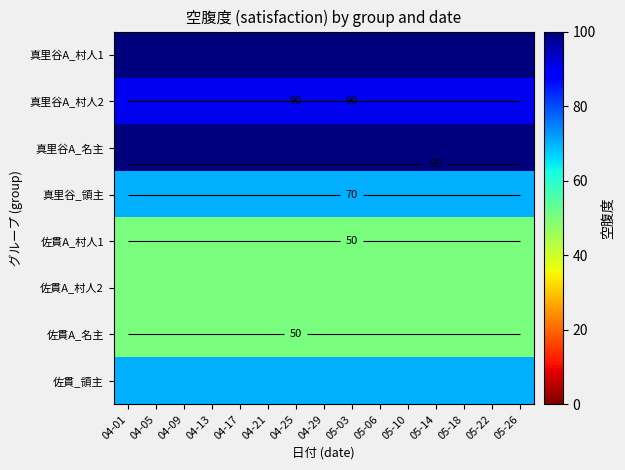

Is it true that 真里谷A_村人1 equals 100 at 04-17?

True